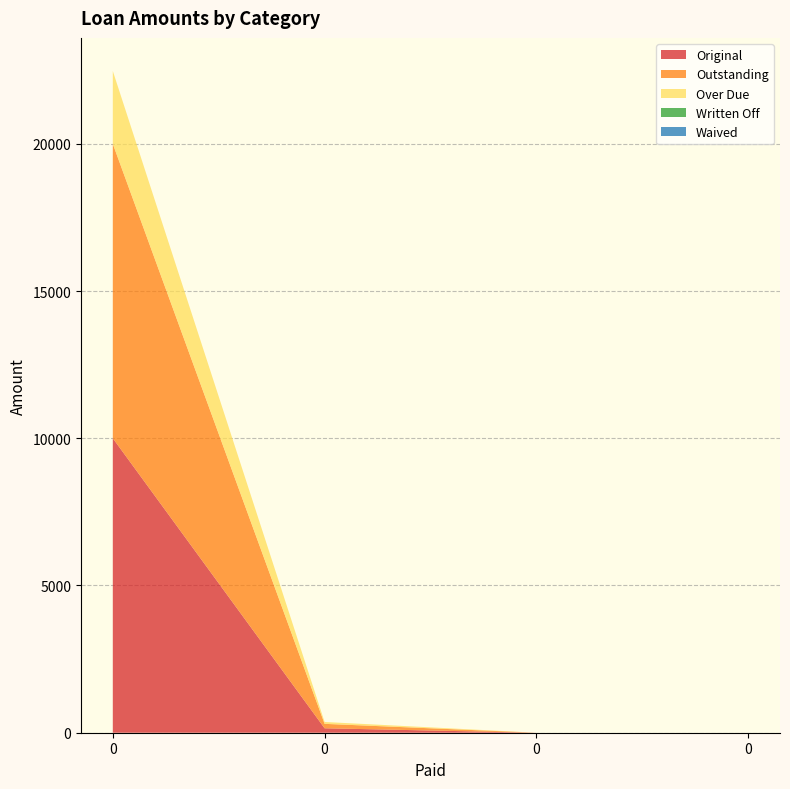

Reading left to right, what are all the values shown in this chart?

Original: 10000.0	150.6	0.0	0.0
Outstanding: 10000.0	150.6	0.0	0.0
Over Due: 2474.1	63.5	0.0	0.0
Written Off: 0.0	0.0	0.0	0.0
Waived: 0.0	0.0	0.0	0.0